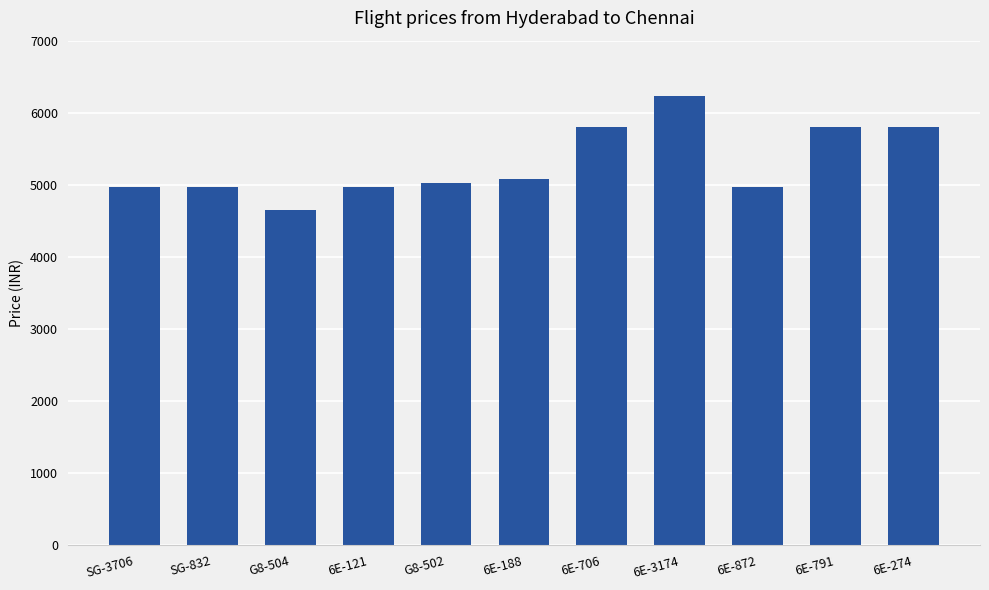

At which category does the chart reach its minimum across all series?

G8-504